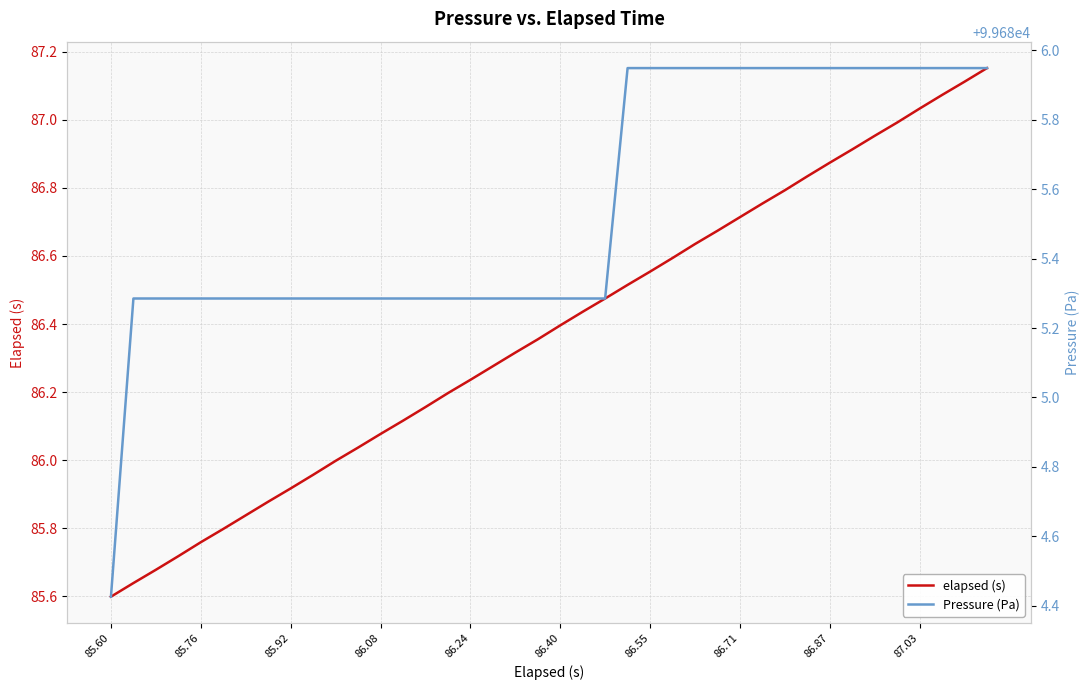

Does the chart display data point markers on the line(s)?

No